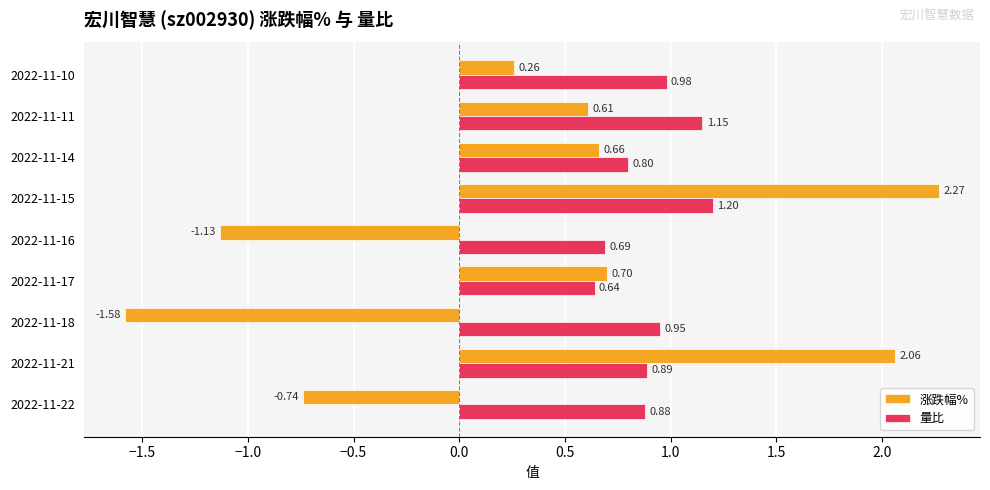

At how many categories does at least one series exceed 0?

9